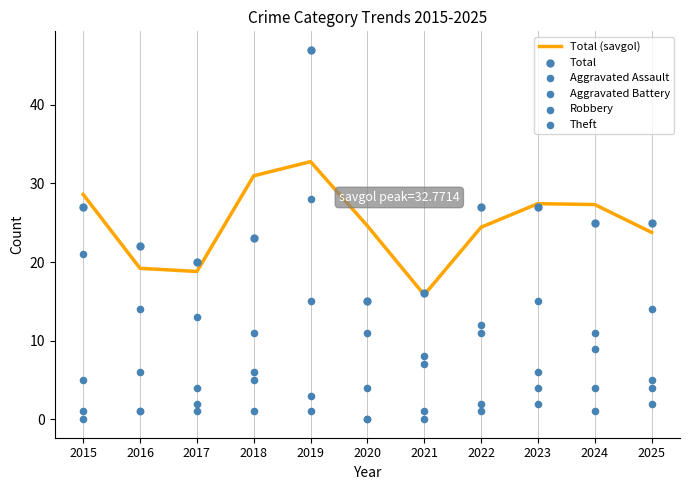

Which series has the largest total across all categories?

Total